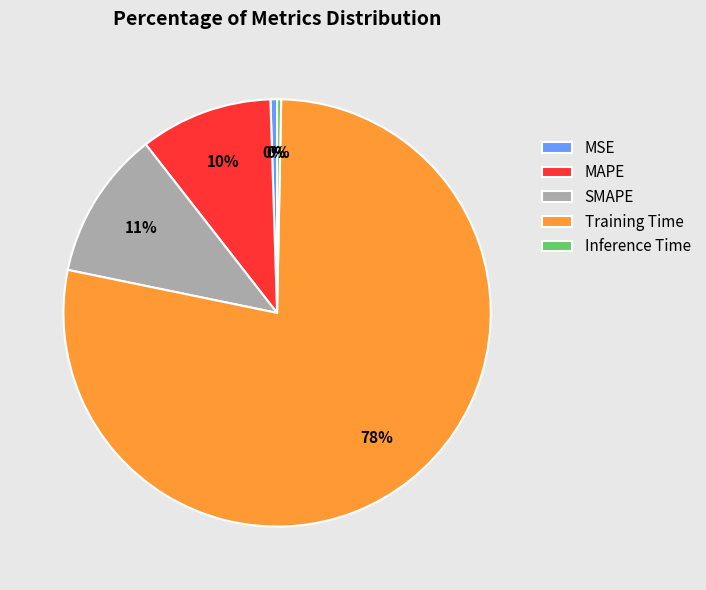

True or false: SMAPE accounts for 25% of the total.

False